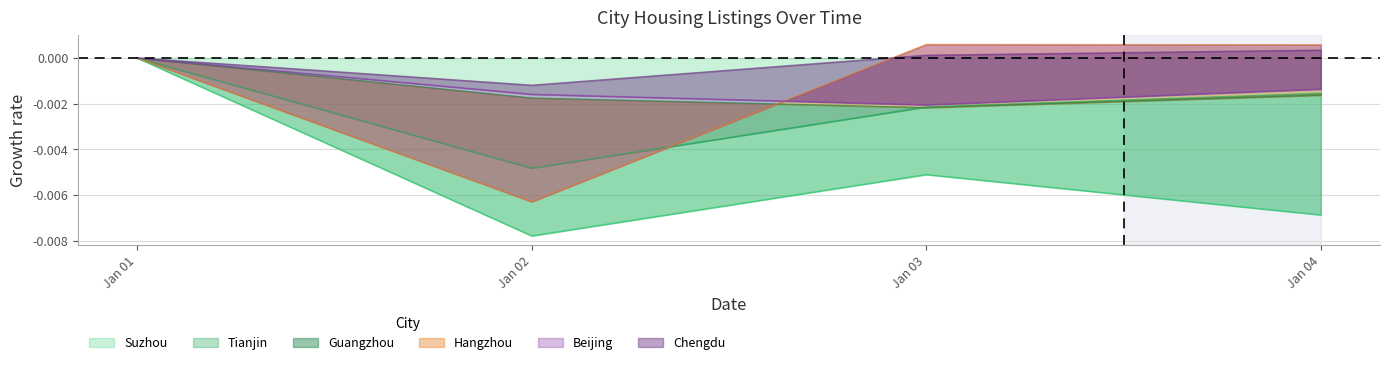

Which series has the widest spread of values?

Suzhou